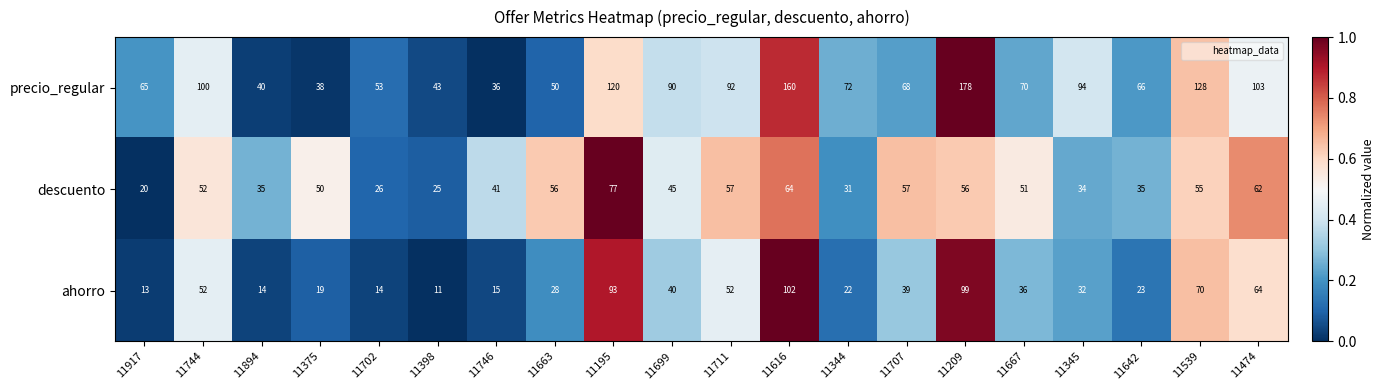

Which category has the highest value across all series?

11209